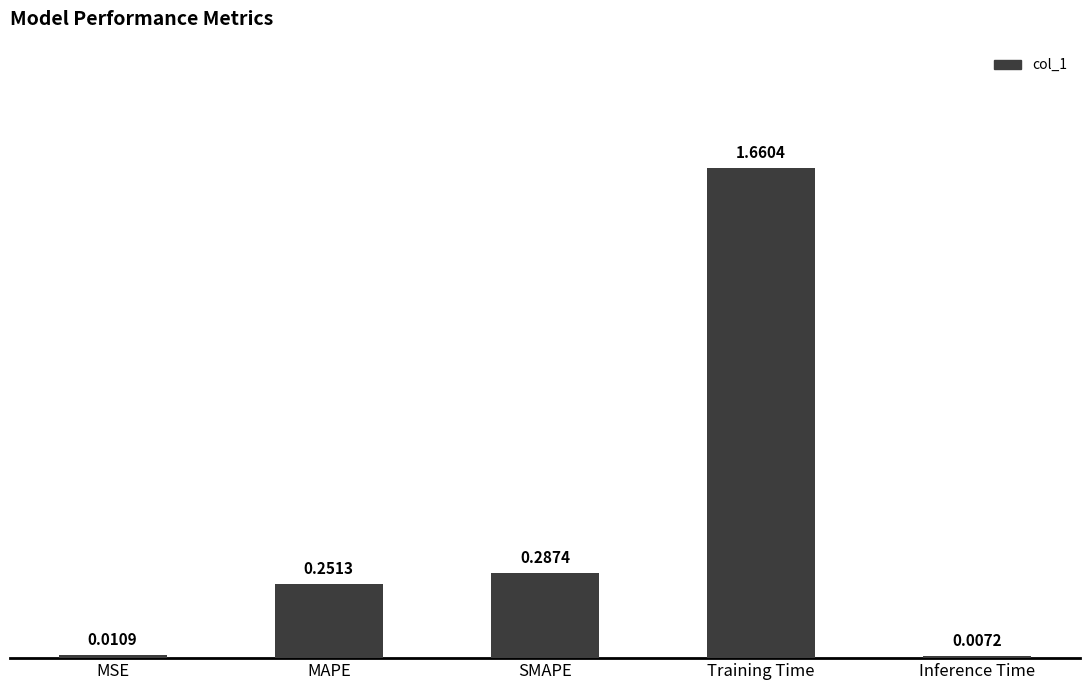

Which label corresponds to the smallest value in the chart?

Inference Time